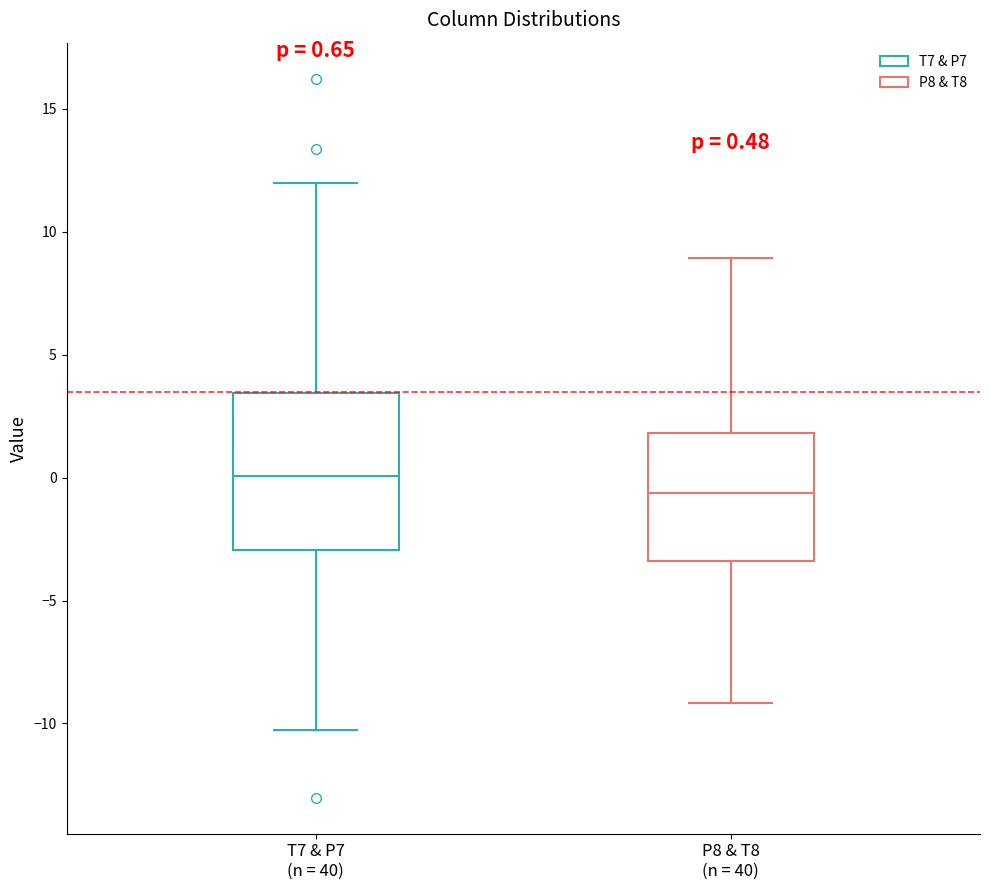

Which box is the tallest, from its lower edge to its upper edge?

T7 & P7 (n = 40)